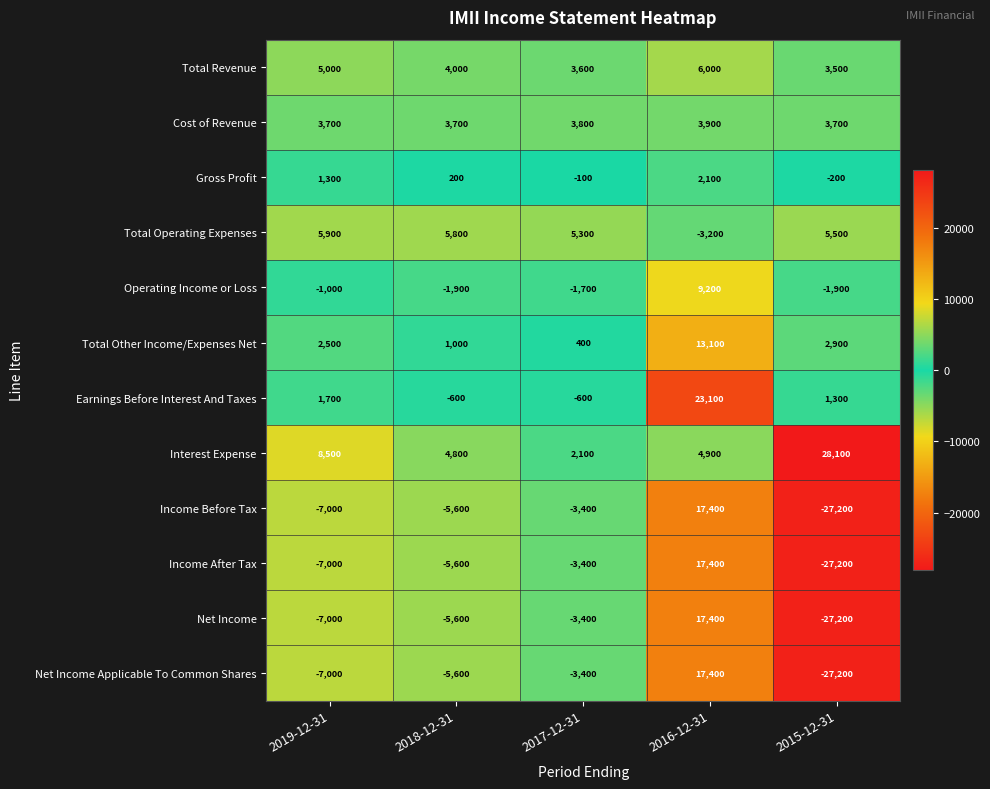

Is it true that Income Before Tax equals -7000 at 2019-12-31?

True